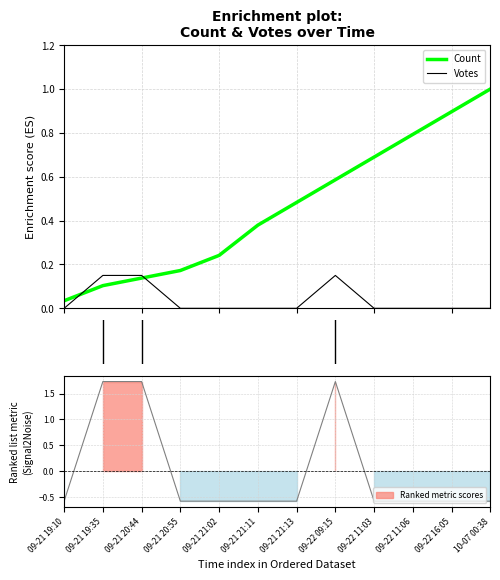

List the labels in order of value, smallest first.

2019-09-21 19:10, 2019-09-21 20:55, 2019-09-21 21:02, 2019-09-21 21:11, 2019-09-21 21:13, 2019-09-22 11:03, 2019-09-22 11:06, 2019-09-22 16:05, 2019-10-07 00:38, 2019-09-21 19:35, 2019-09-21 20:44, 2019-09-22 09:15